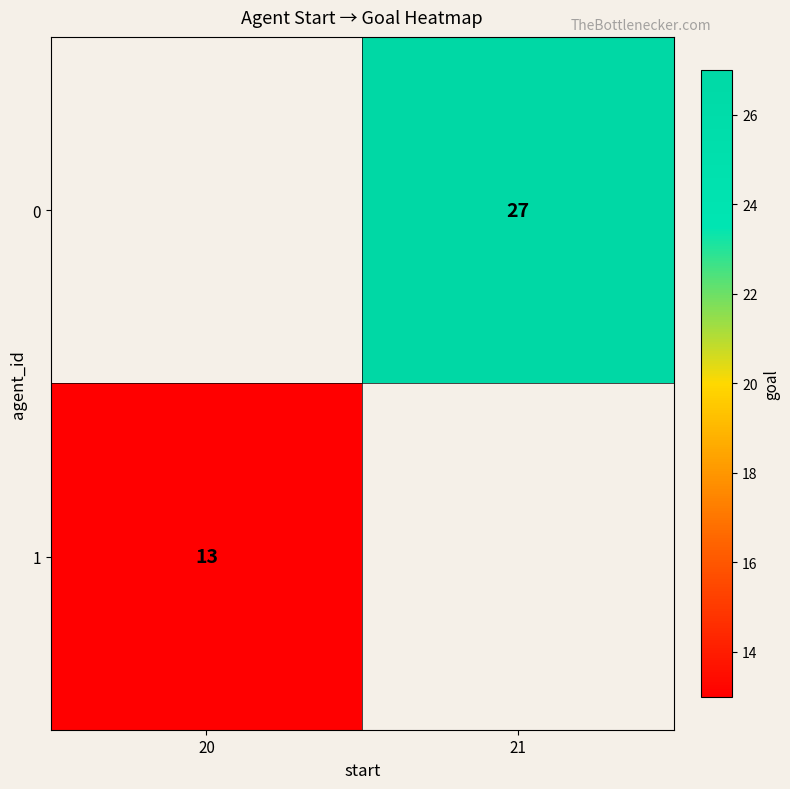

True or false: 0 has a value of 27 at 21.

True